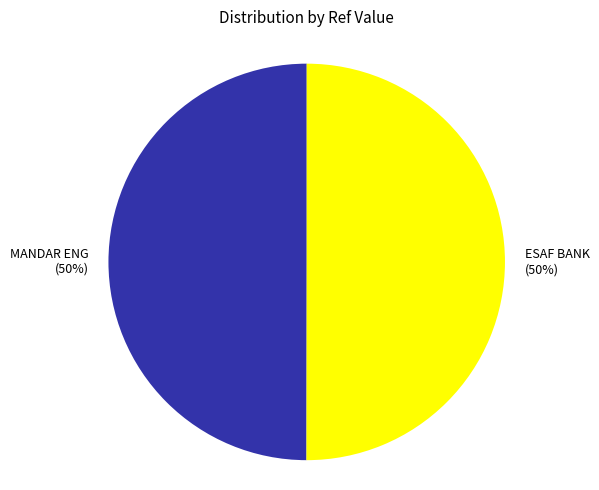

To the nearest percent, what is the average slice percentage?

50%